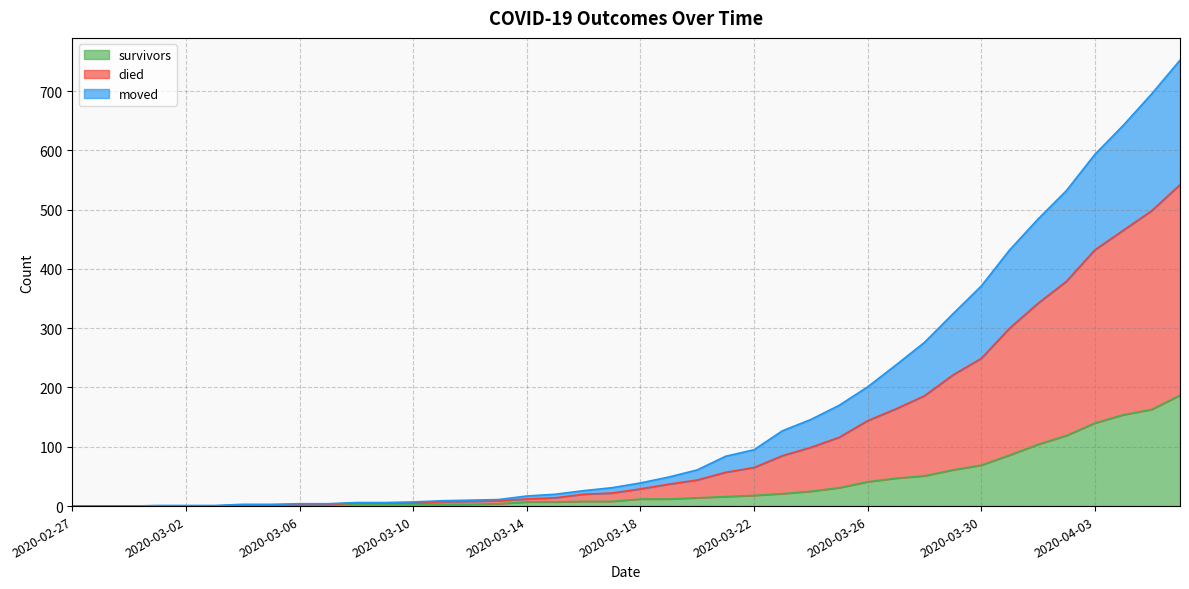

Is it true that died equals 1212 at 2020-04-05?

False